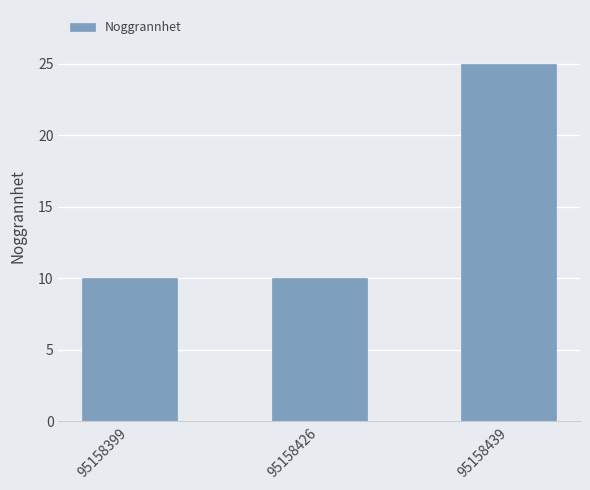

Count the number of data series in this chart.

1